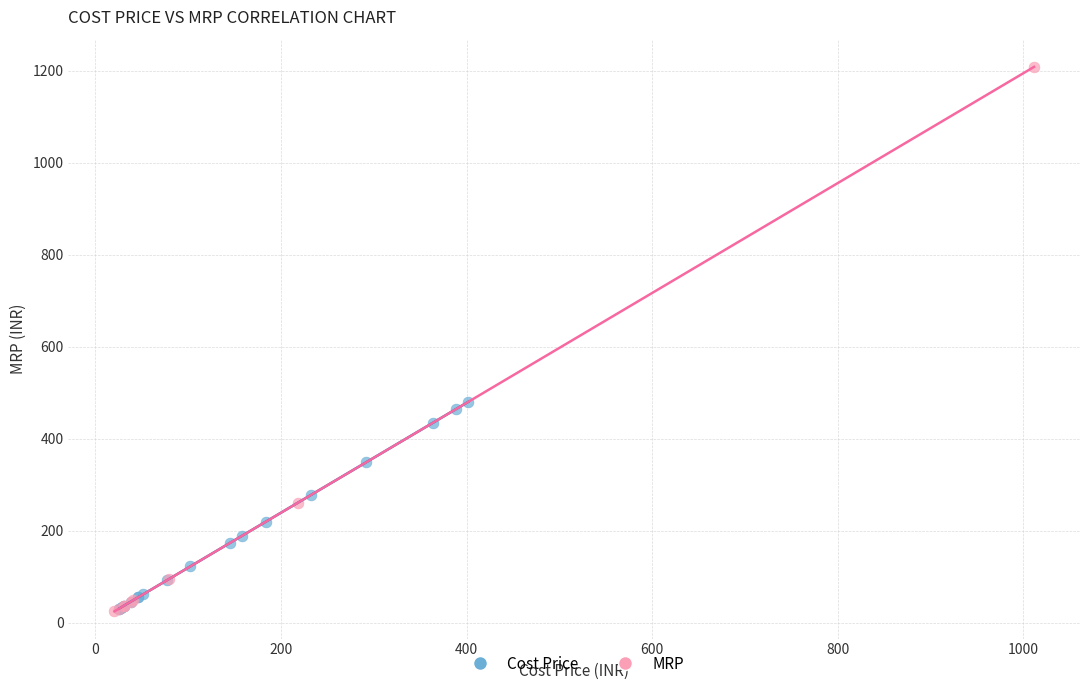

Which series has the largest Y range (max minus min)?

MRP